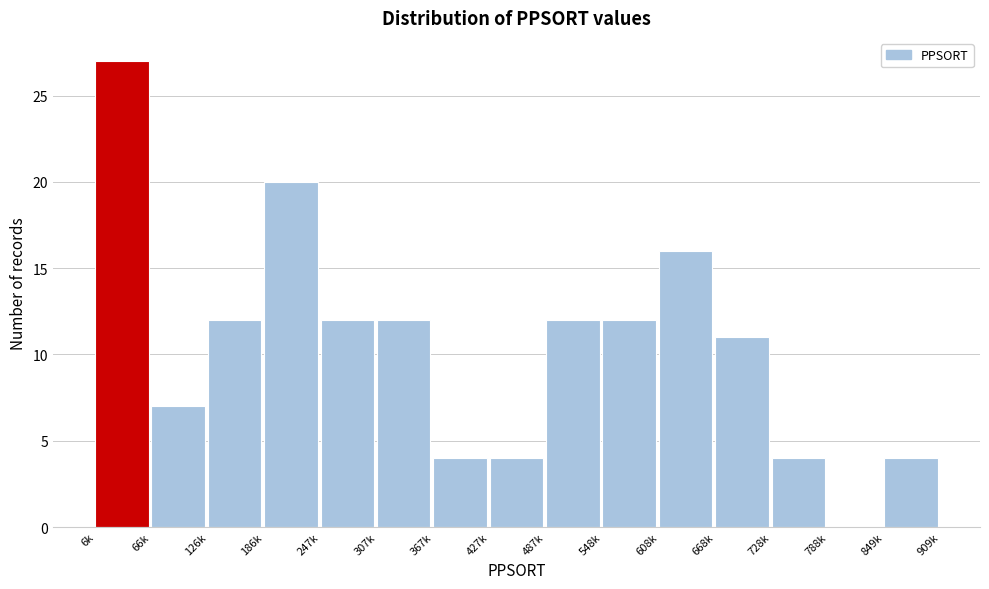

Reading right to left, list all the values displayed in this chart.

849k=4	788k=0	728k=4	668k=11	608k=16	548k=12	487k=12	427k=4	367k=4	307k=12	247k=12	186k=20	126k=12	66k=7	6k=27